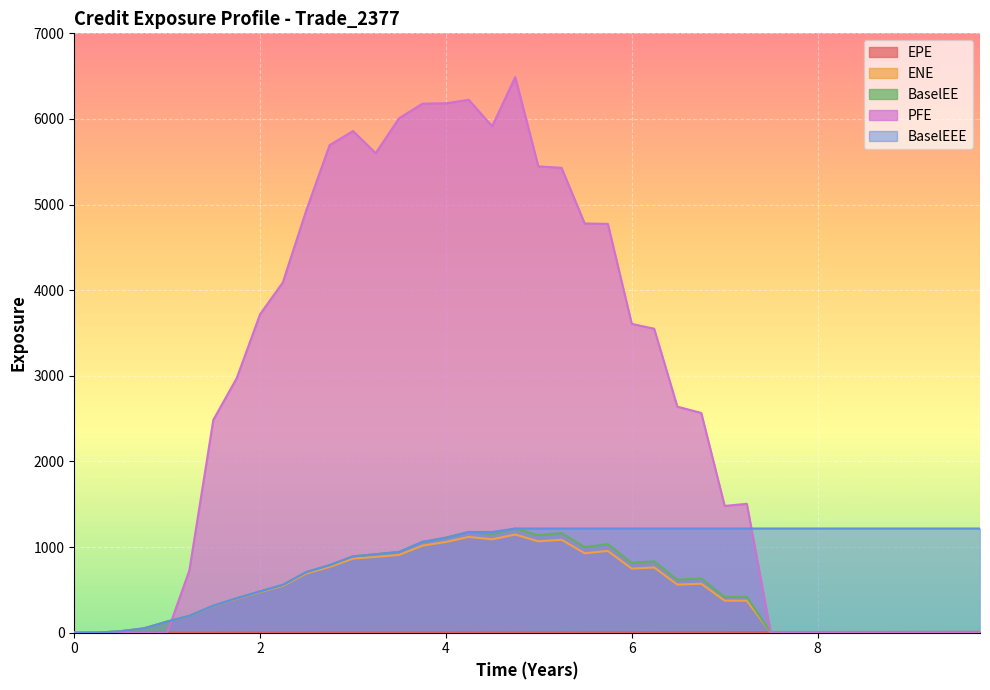

Which series has the largest range (max minus min)?

PFE